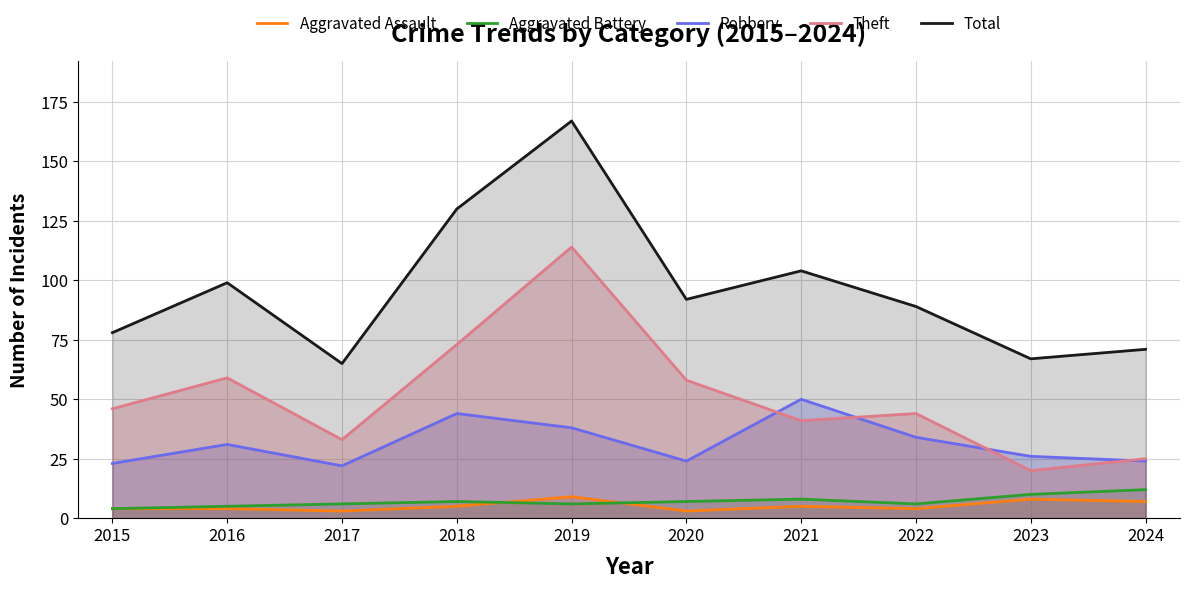

What is the difference between the maximum and minimum values in the Aggravated Battery series?

8